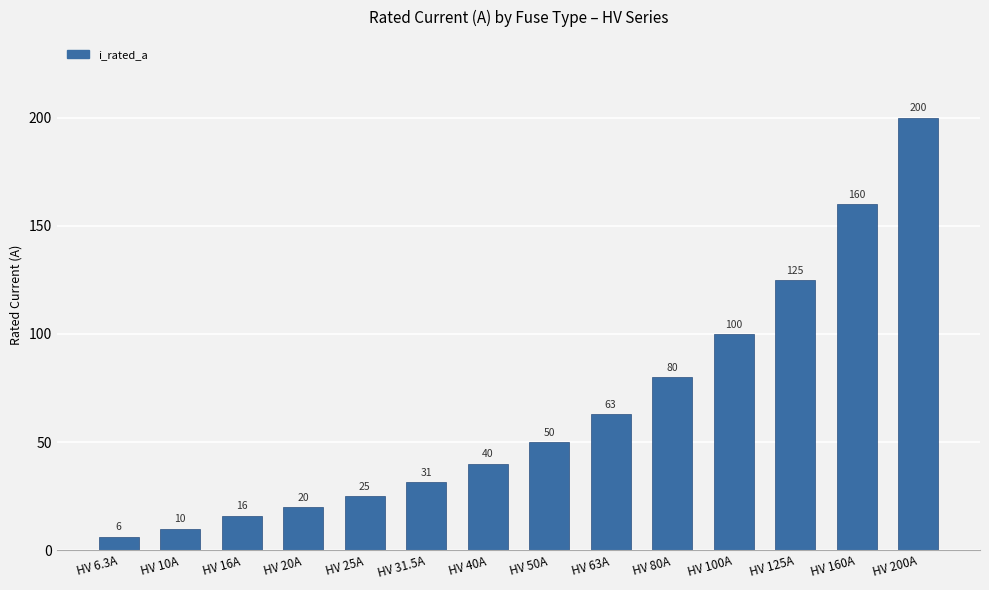

What is the value of the 3rd bar from the left?

16.0